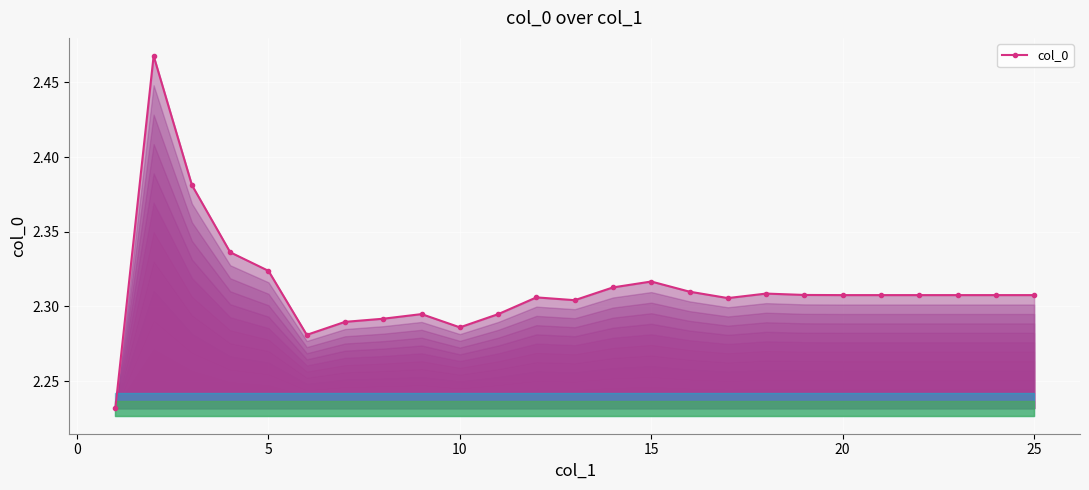

What is the sum of all values?

57.8